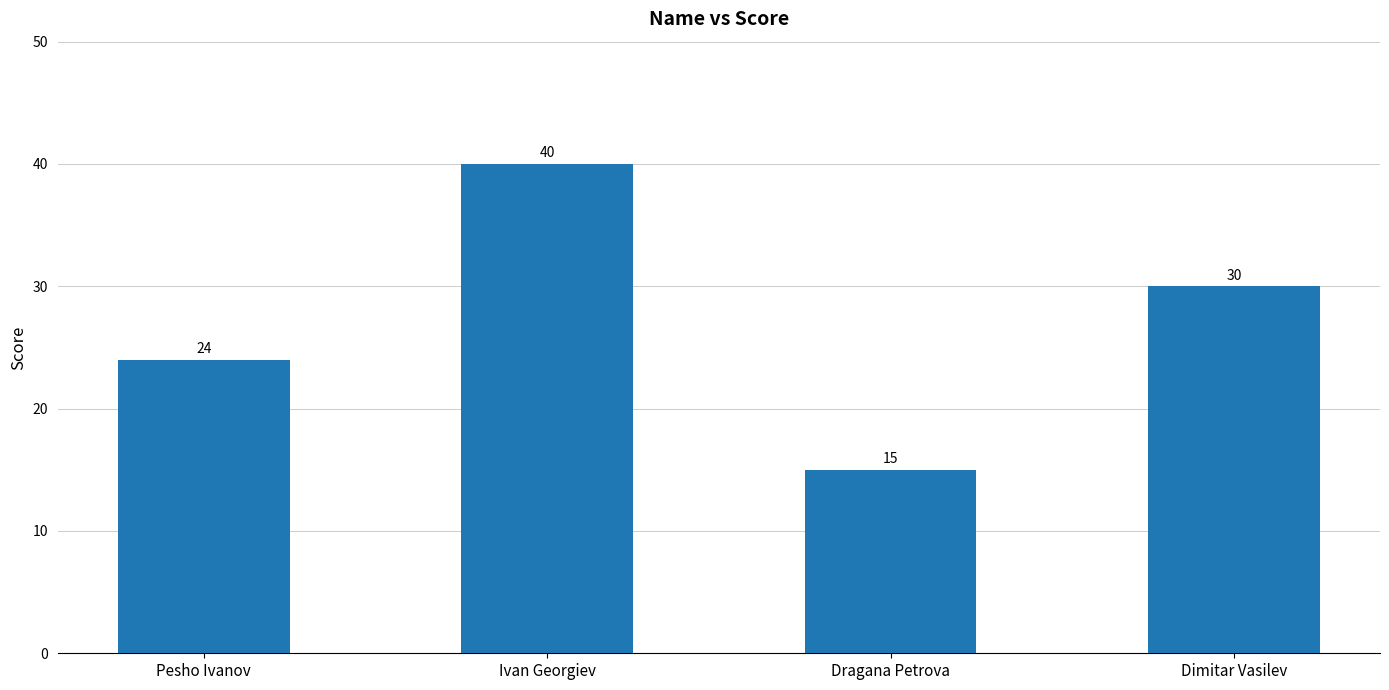

What is the change in value from Ivan Georgiev to Dragana Petrova?

-25